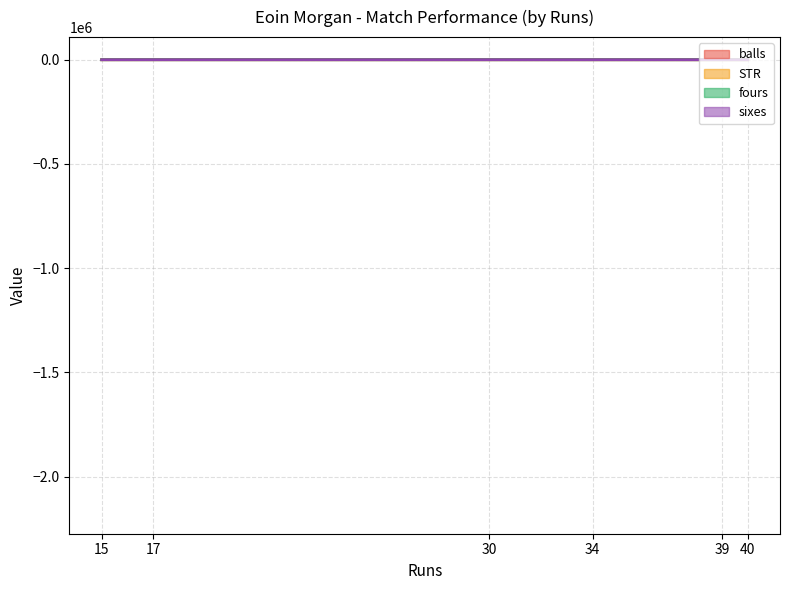

Is it true that STR equals 125.0 at 15?

True